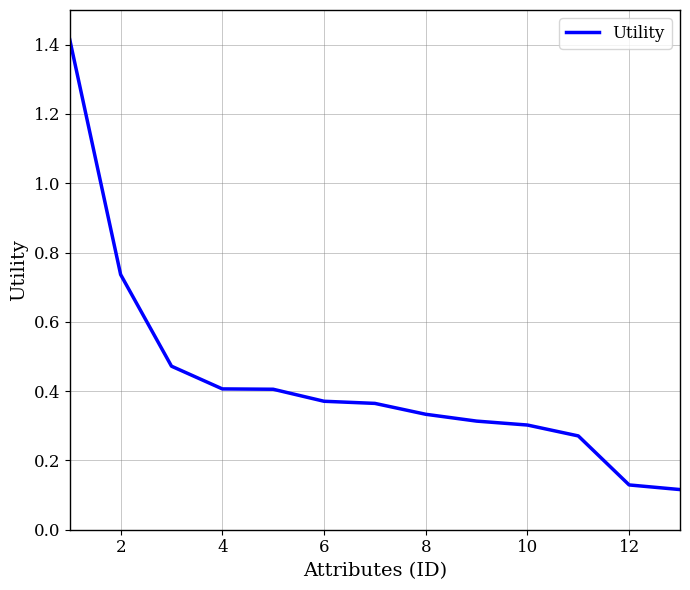

What is the difference between the maximum and minimum values?

1.3